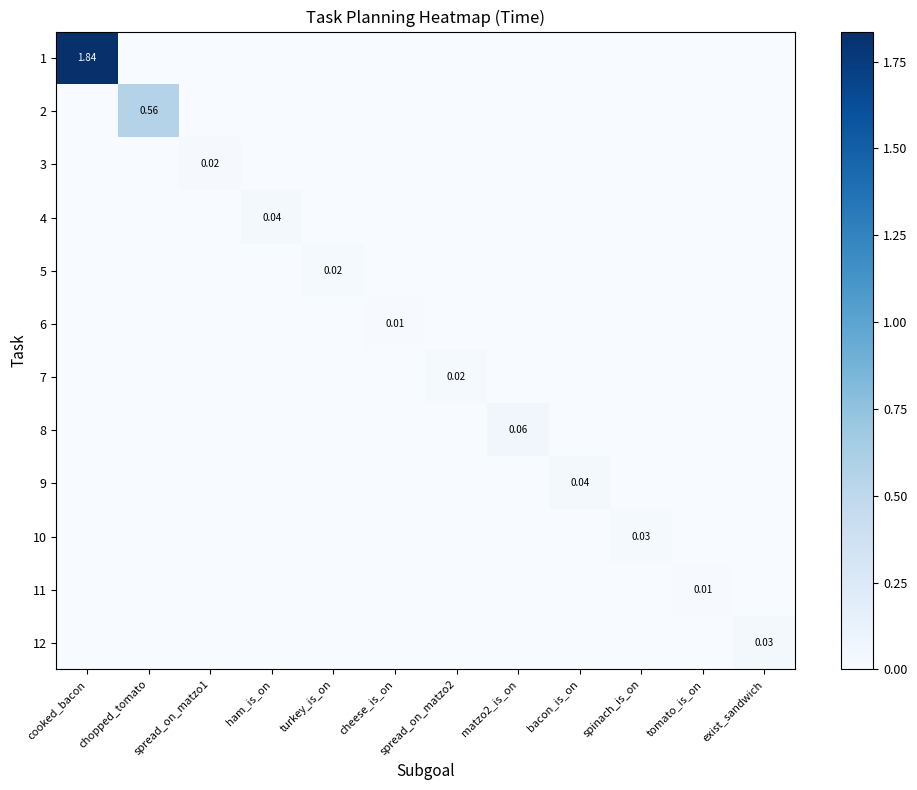

What is the greatest value displayed?

1.8